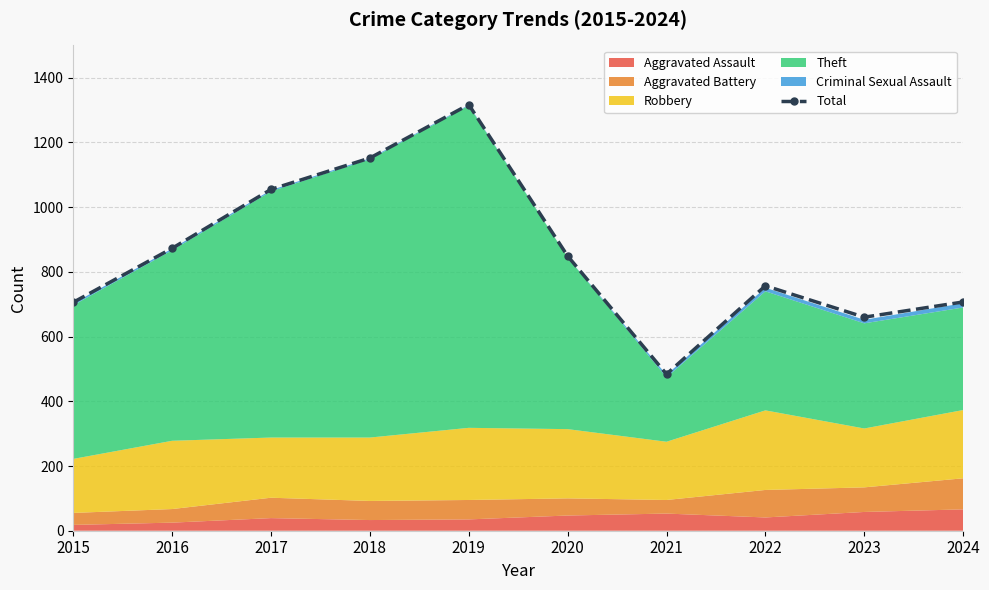

Which has a higher value, 2017 or 2019?

2019